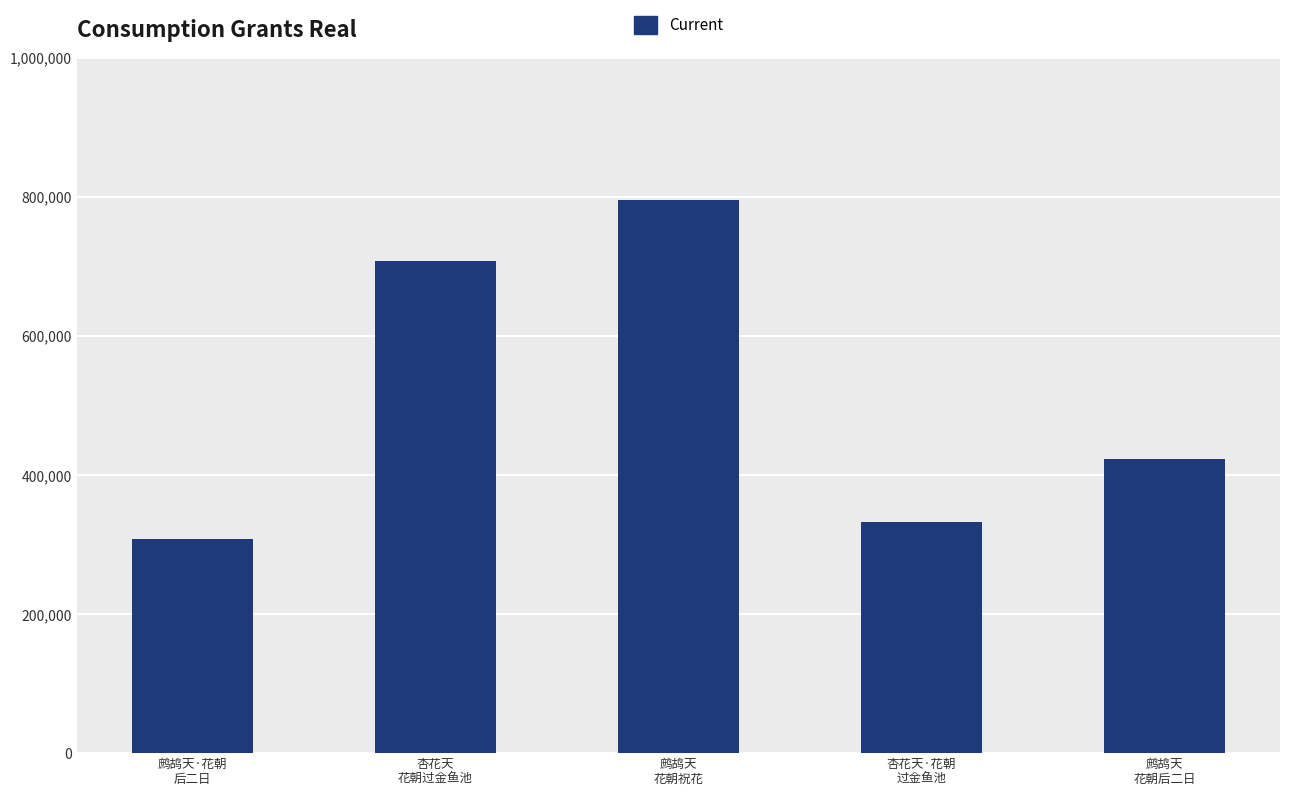

Reading left to right, transcribe all the data shown in this chart.

鹧鸪天·花朝
后二日=307920	杏花天
花朝过金鱼池=707821	鹧鸪天
花朝祝花=795361	杏花天·花朝
过金鱼池=332710	鹧鸪天
花朝后二日=423130